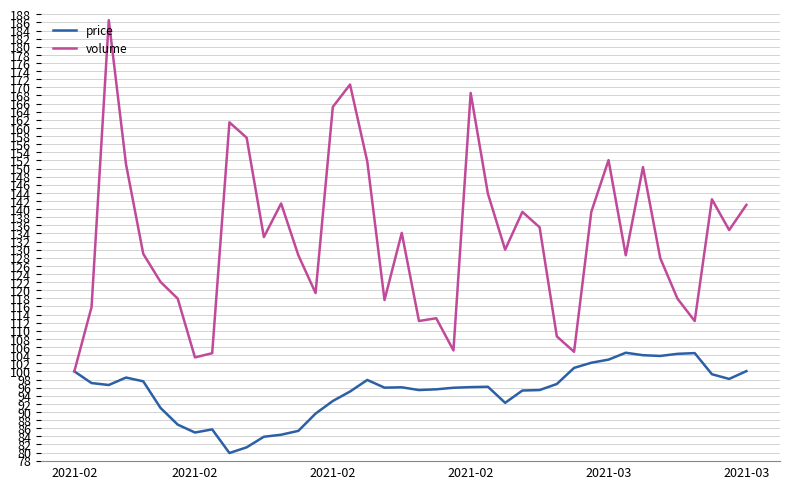

Which series has the widest spread of values?

volume